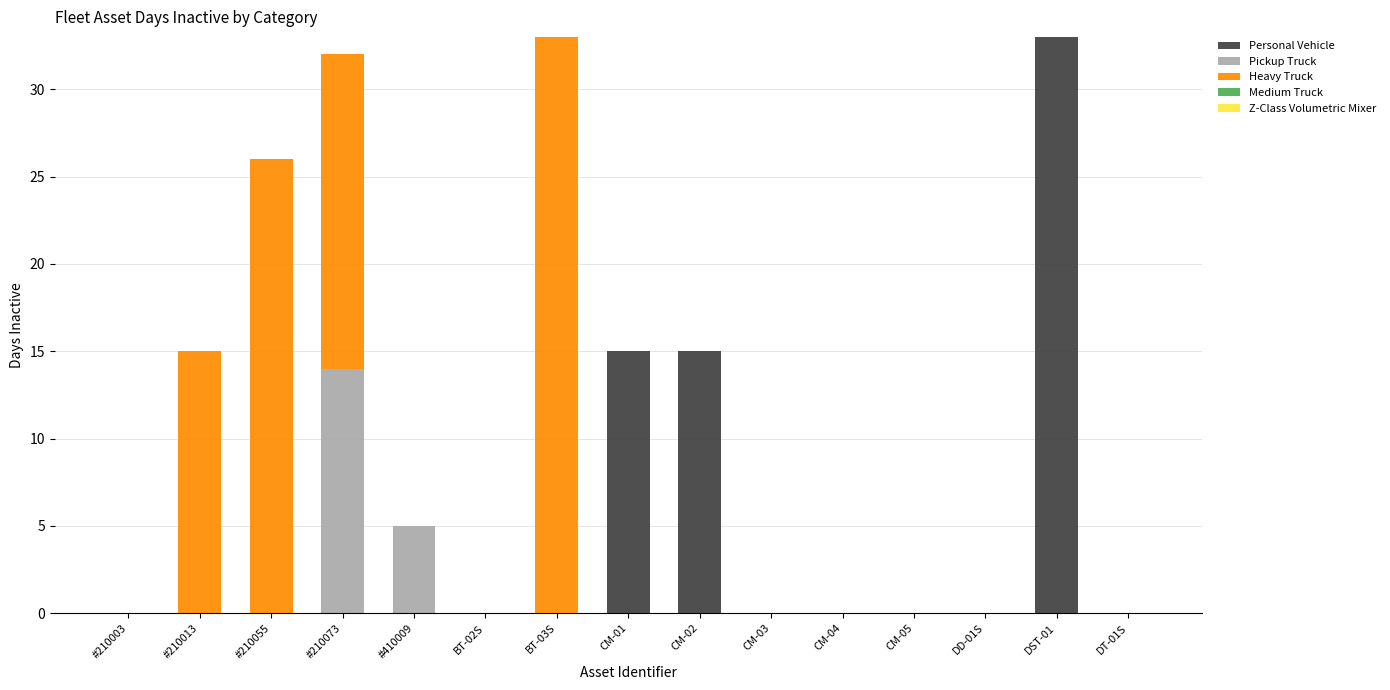

The Personal Vehicle series shows 15 at CM-02. True or false?

True